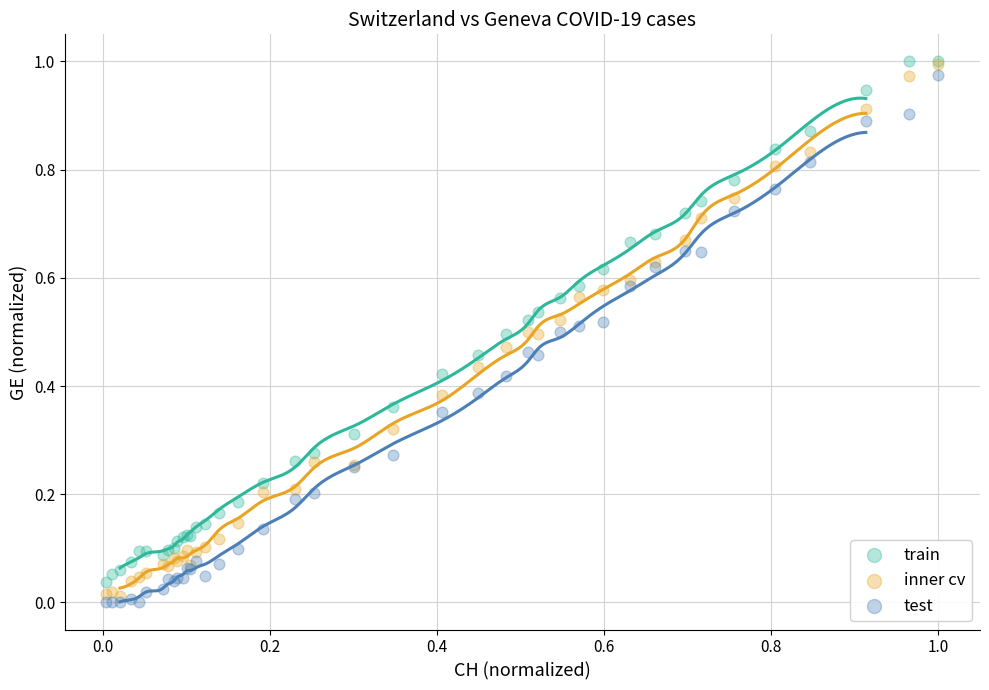

What are all the series names shown in the legend?

train, inner cv, test